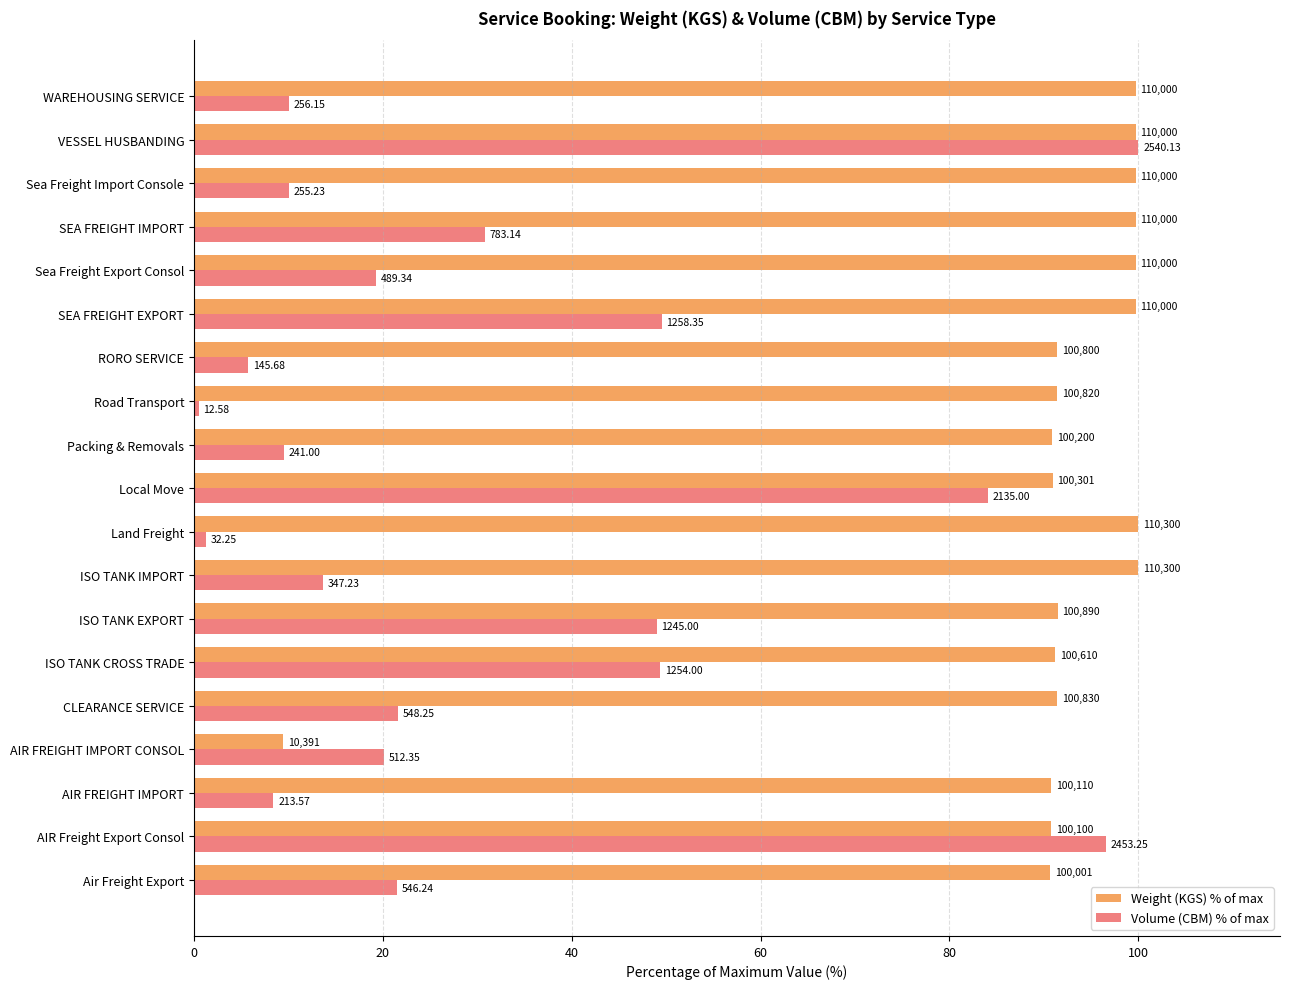

What are all the series names shown in the legend?

Weight (KGS) % of max, Volume (CBM) % of max